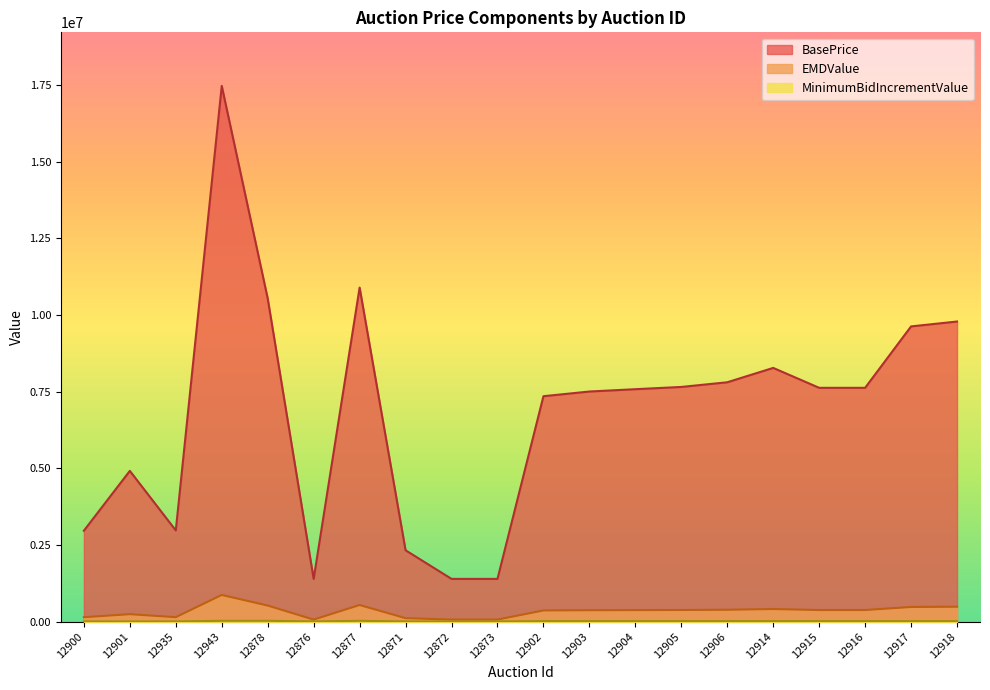

True or false: BasePrice has a value of 1284681 at 12871.

False